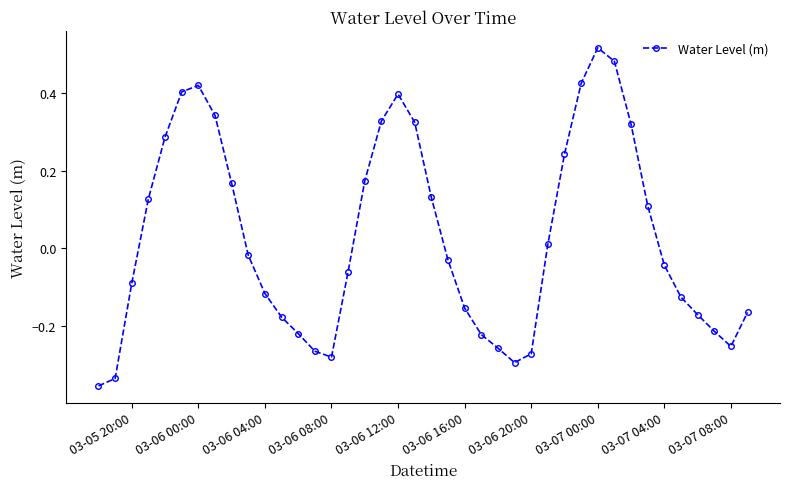

How many data points are above 0?

18